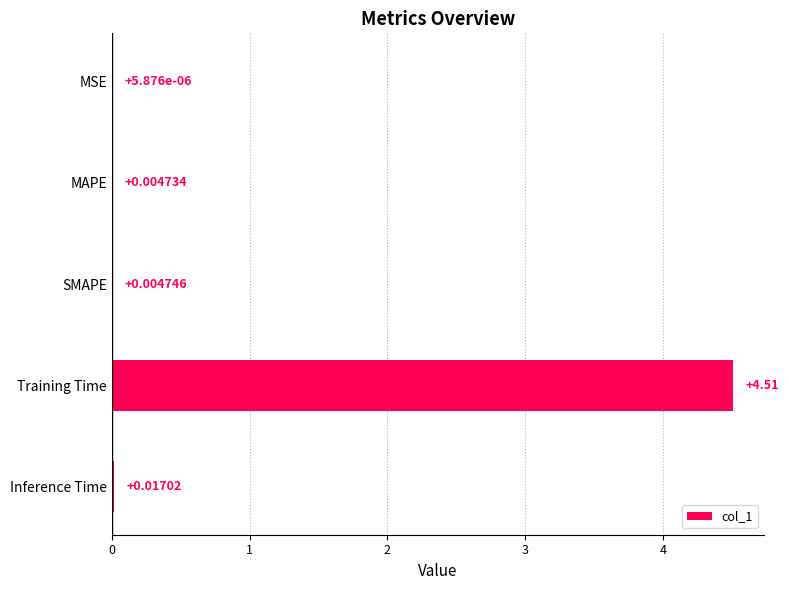

Does the chart contain stacked bars?

No